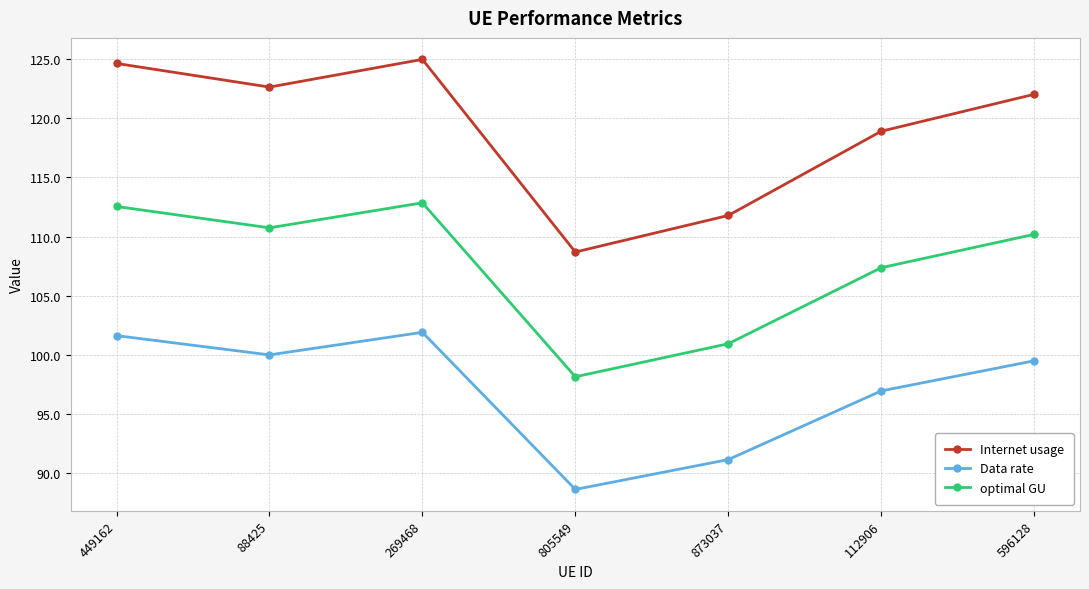

Does the chart have visible grid lines?

Yes